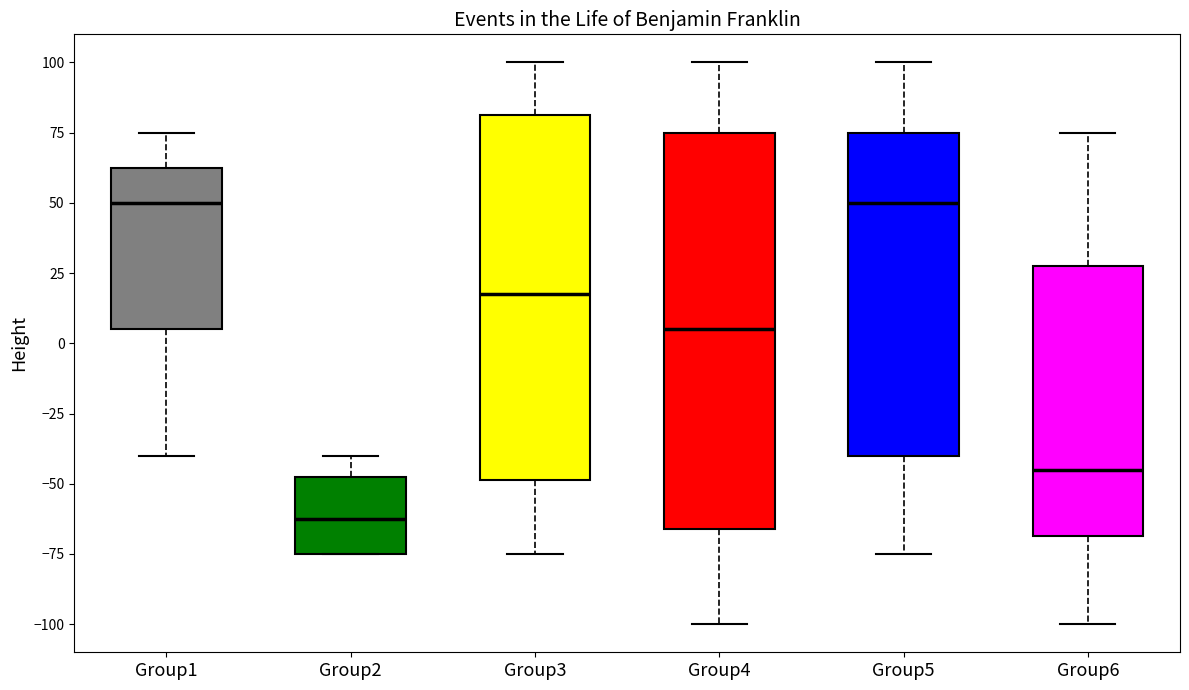

Which box is the tallest, from its lower edge to its upper edge?

Group4